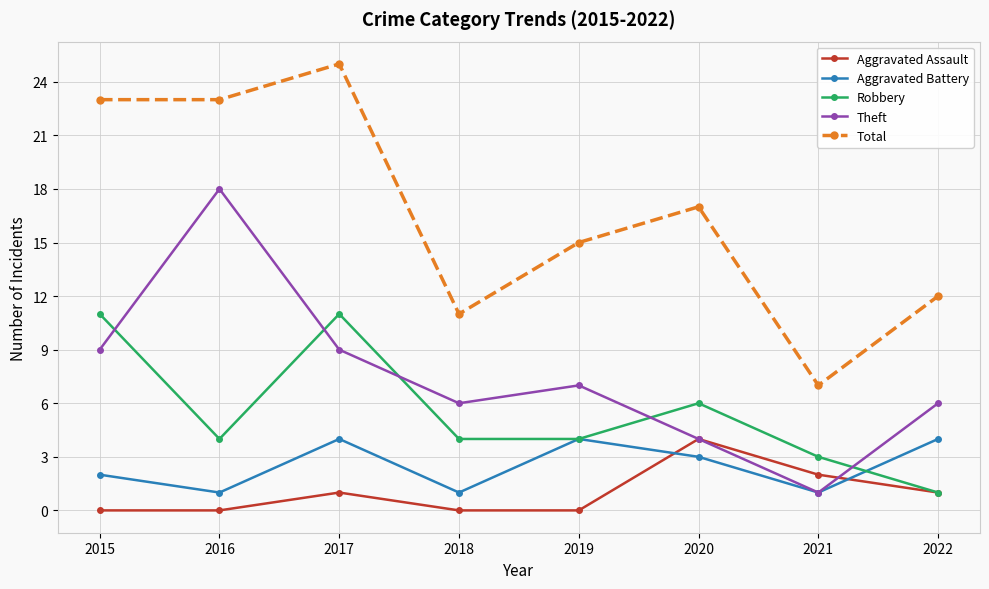

Where does the Aggravated Battery series first go above 3?

2017